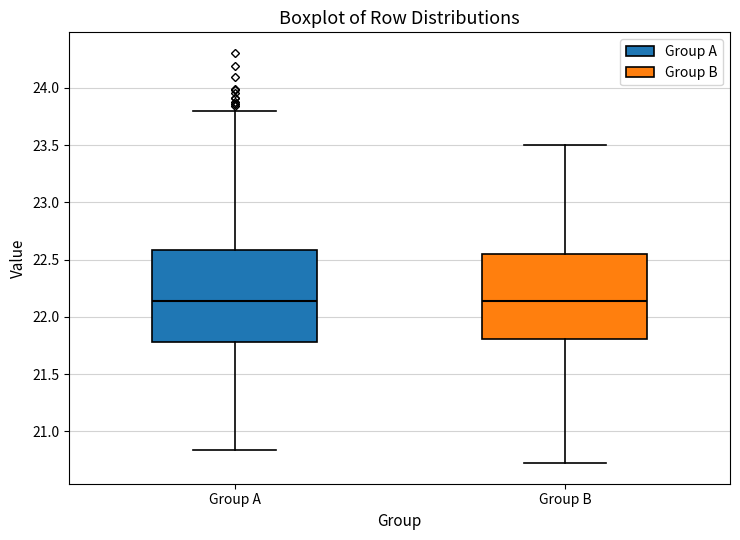

Where does the lower whisker of the box for Group A end on the y-axis? The values are not printed on the chart, so give them approximately, as read against the axis.

20.85